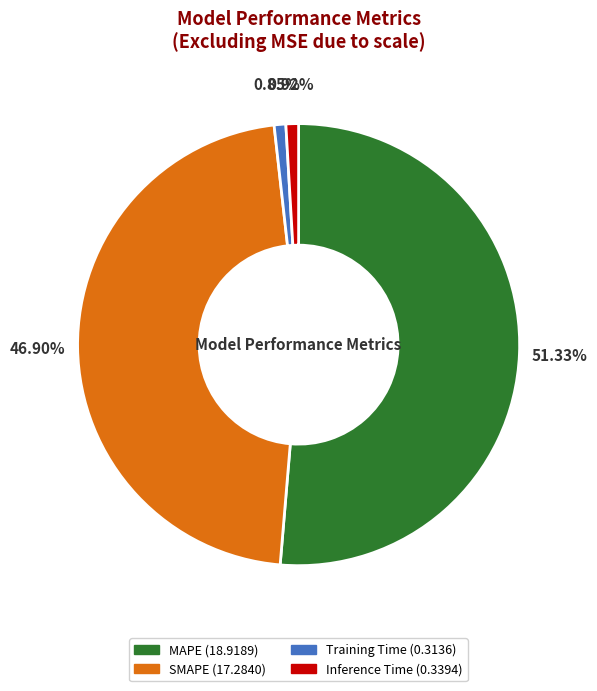

Does Inference Time account for over 50% of the chart?

No